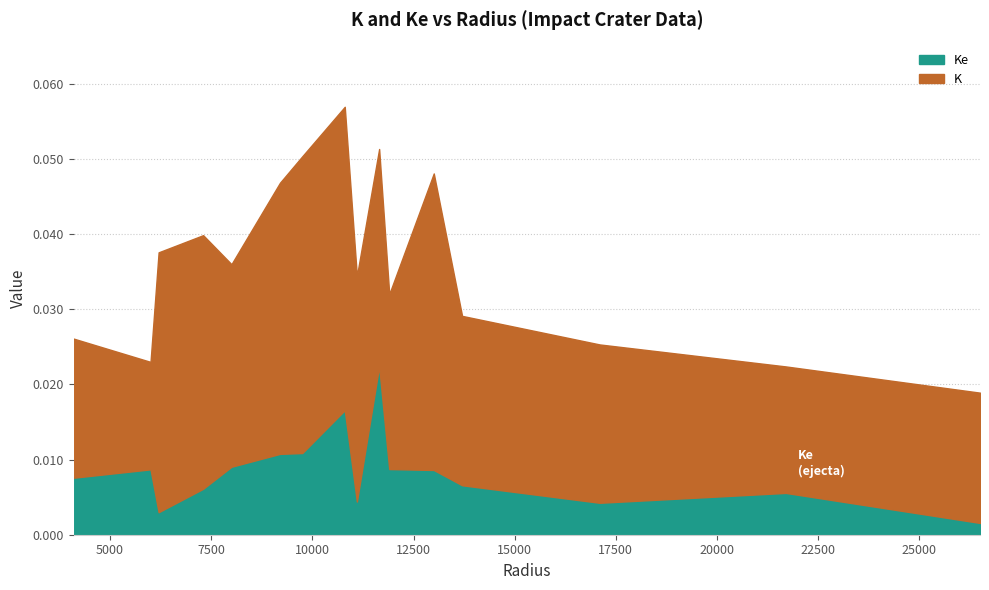

At 7300, list the series in order from smallest to largest.

Ke, K